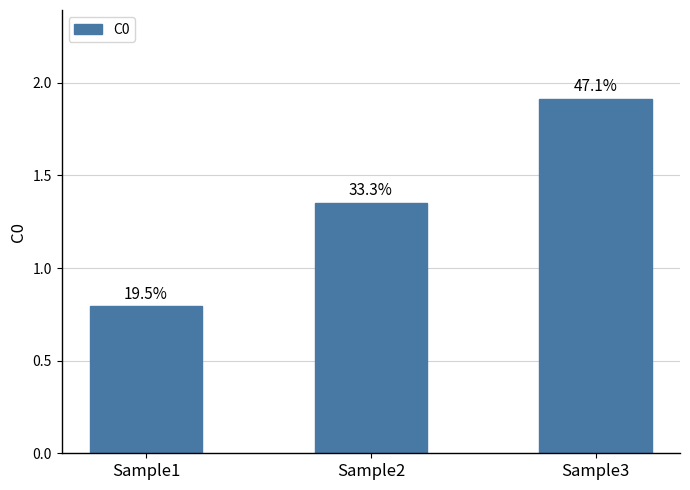

The value at Sample3 is 1.9. True or false?

True